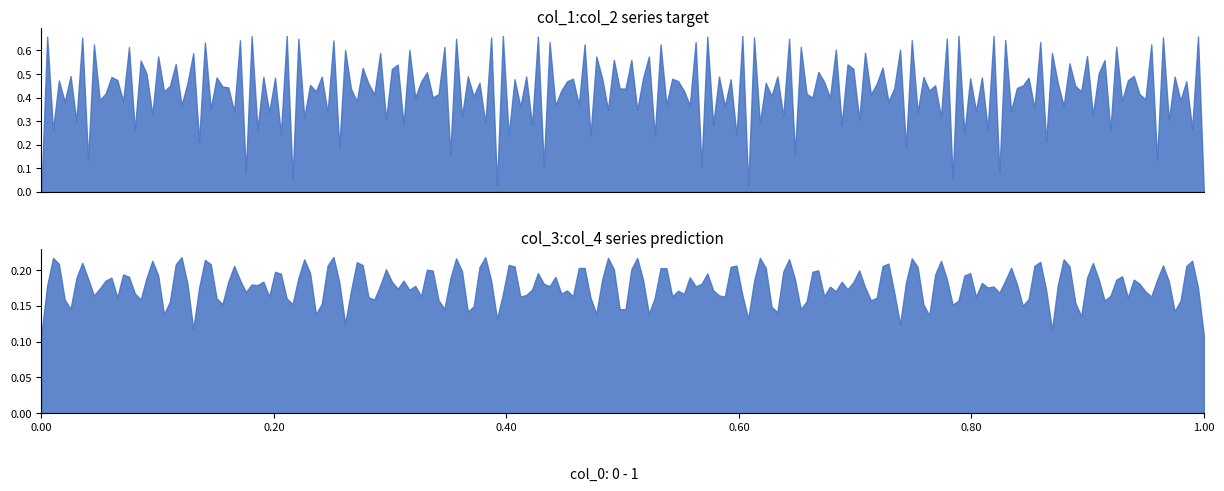

What is the total value across all series at col_2?

264.8